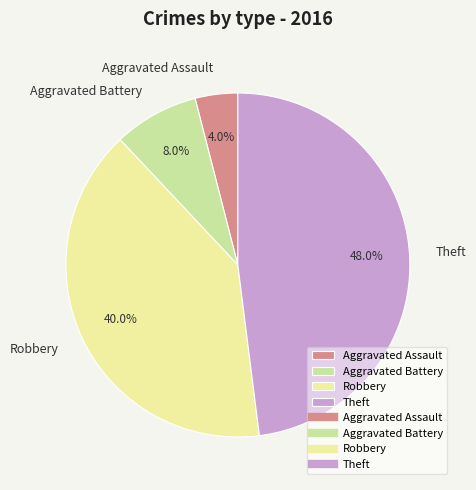

Which has a higher value, Theft or Robbery?

Theft